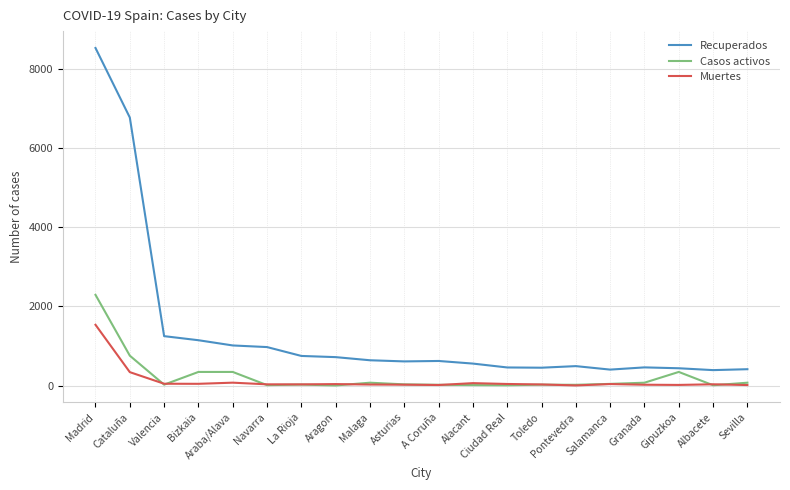

The value of Recuperados at Albacete is 390. True or false?

True